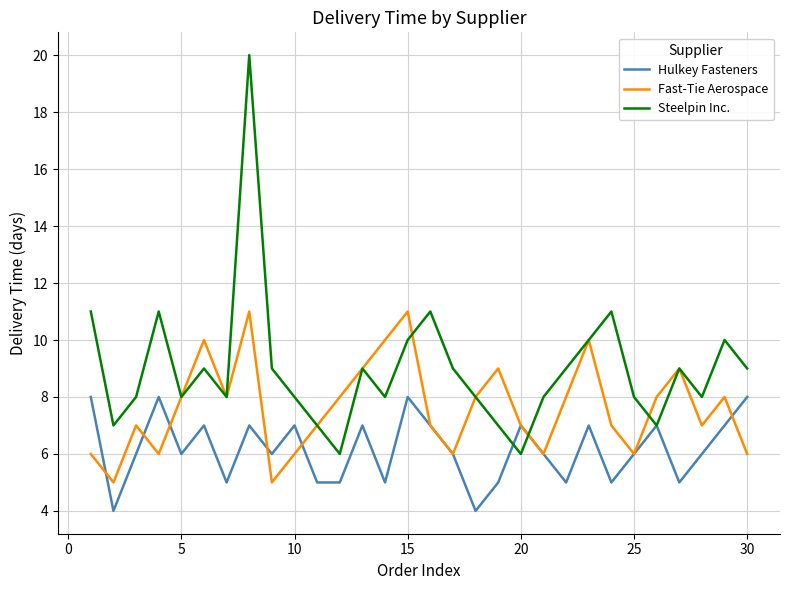

At how many categories does at least one series exceed 19?

1